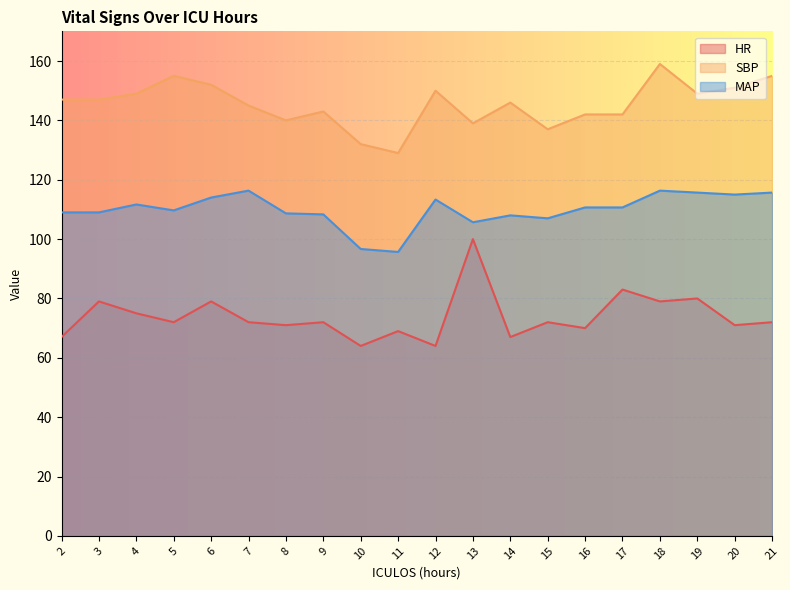

Reading right to left, list all the values displayed in this chart.

HR: 72.0	71.0	80.0	79.0	83.0	70.0	72.0	67.0	100.0	64.0	69.0	64.0	72.0	71.0	72.0	79.0	72.0	75.0	79.0	67.0
SBP: 155.0	151.0	149.0	159.0	142.0	142.0	137.0	146.0	139.0	150.0	129.0	132.0	143.0	140.0	145.0	152.0	155.0	149.0	147.0	147.0
MAP: 115.7	115.0	115.7	116.3	110.7	110.7	107.0	108.0	105.7	113.3	95.7	96.7	108.3	108.7	116.3	114.0	109.7	111.7	109.0	109.0